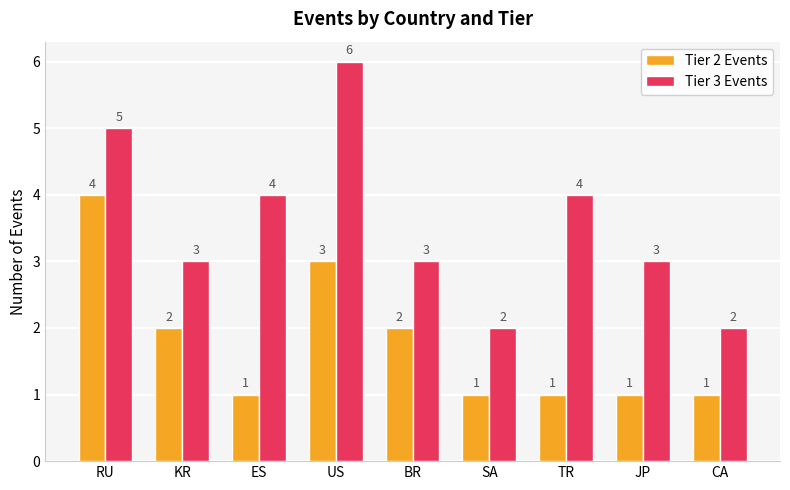

What is the difference between the highest and lowest values at KR?

1